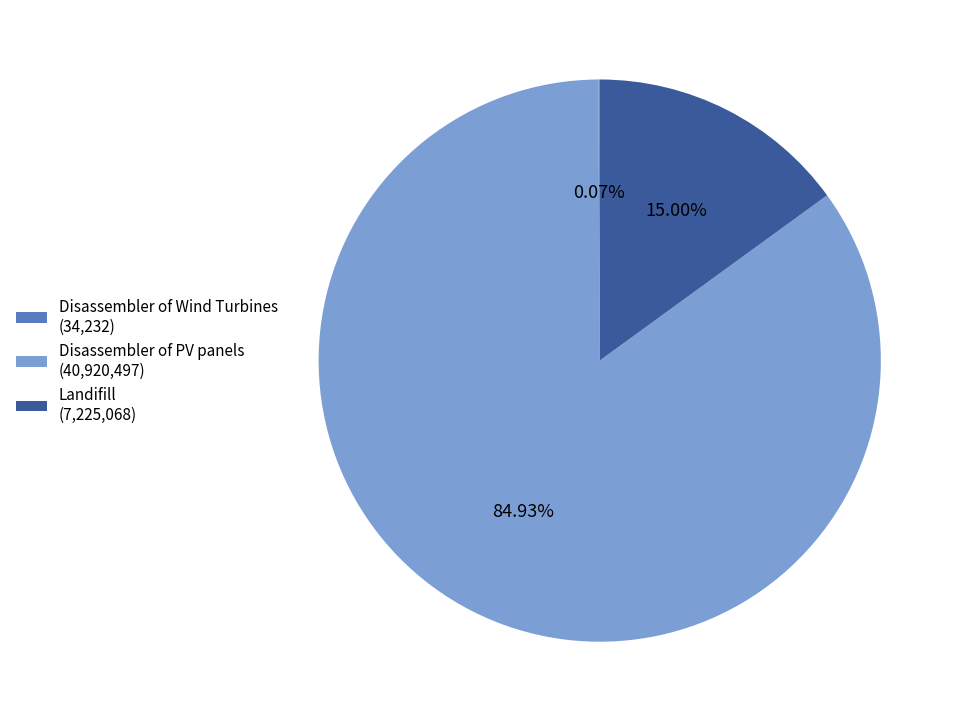

Approximately how many times larger is the value at Disassembler of PV panels (40,920,497) compared to Landifill (7,225,068)?

5.7